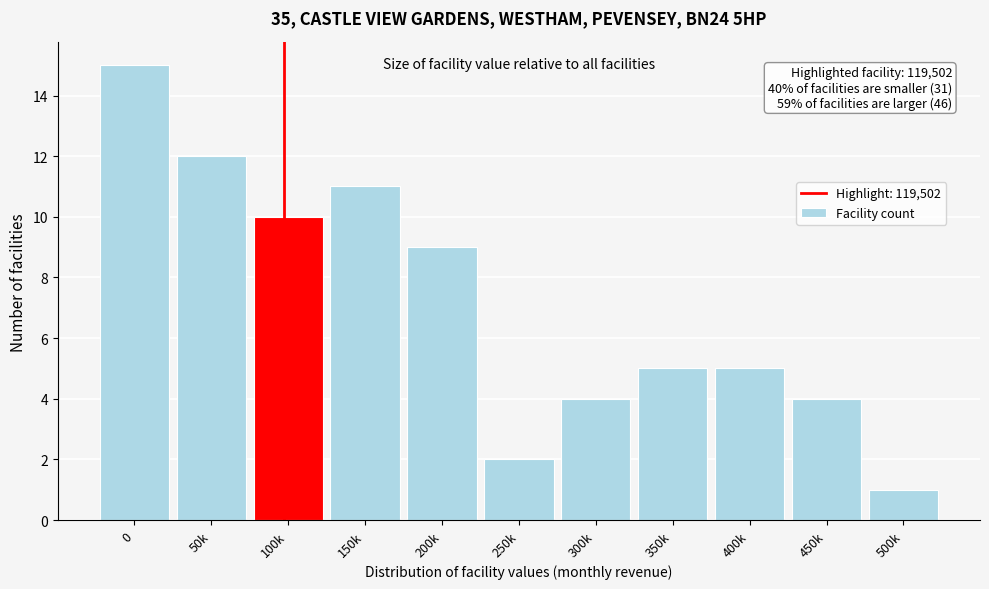

Reading left to right, extract all data points from this chart.

0=15	50k=12	100k=10	150k=11	200k=9	250k=2	300k=4	350k=5	400k=5	450k=4	500k=1